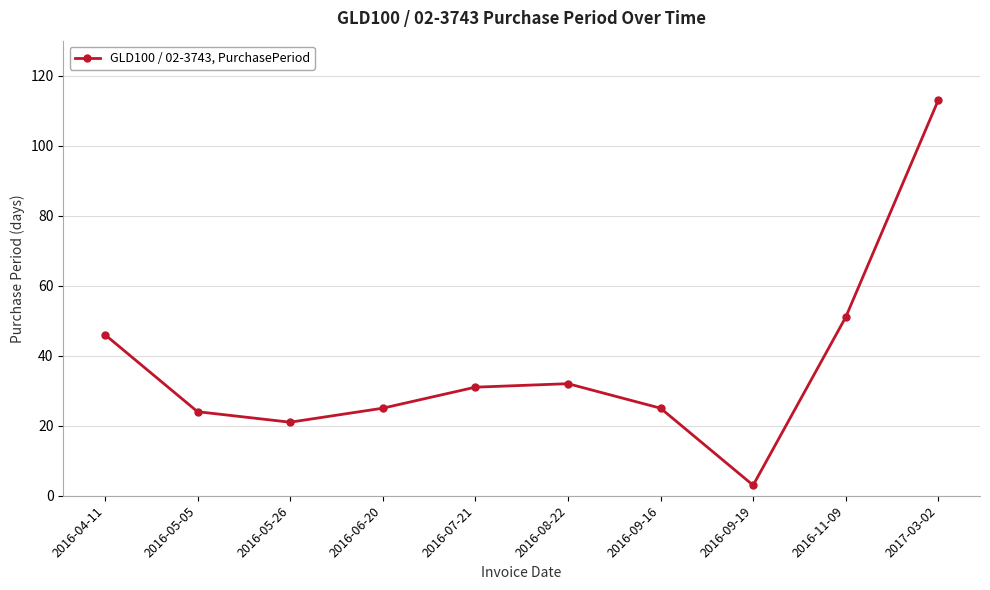

What is the label of the 4th point from the right?

2016-09-16